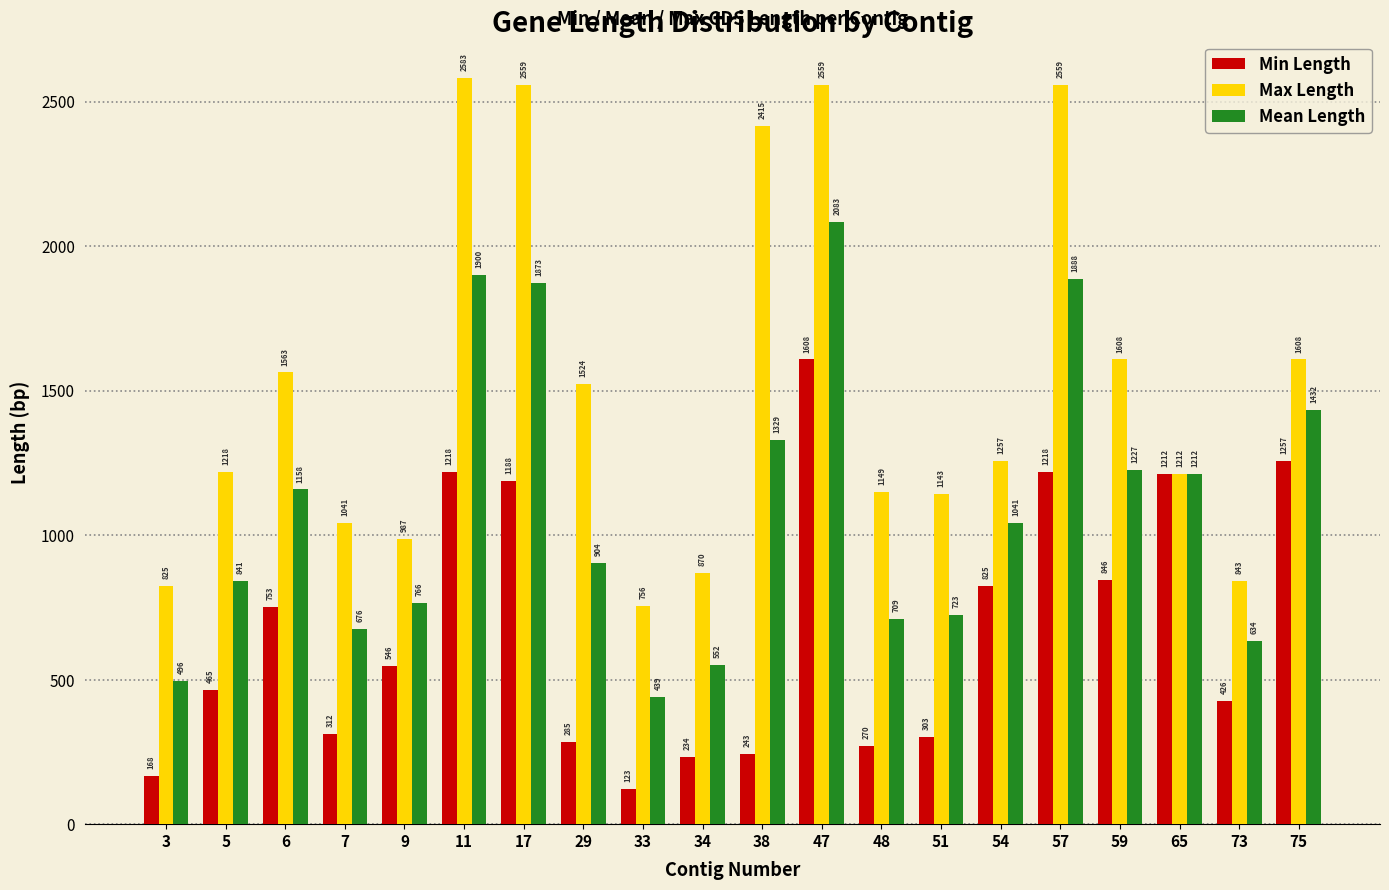

Which category has the highest value in the Min Length series?

47